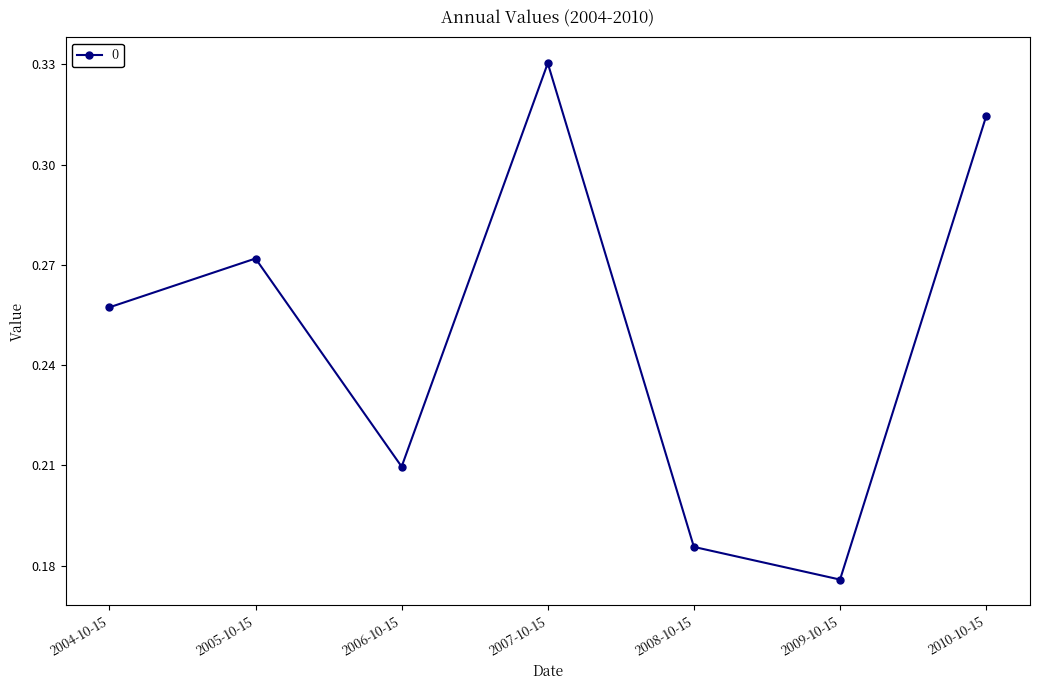

What is the label of the 2nd point from the left?

2005-10-15